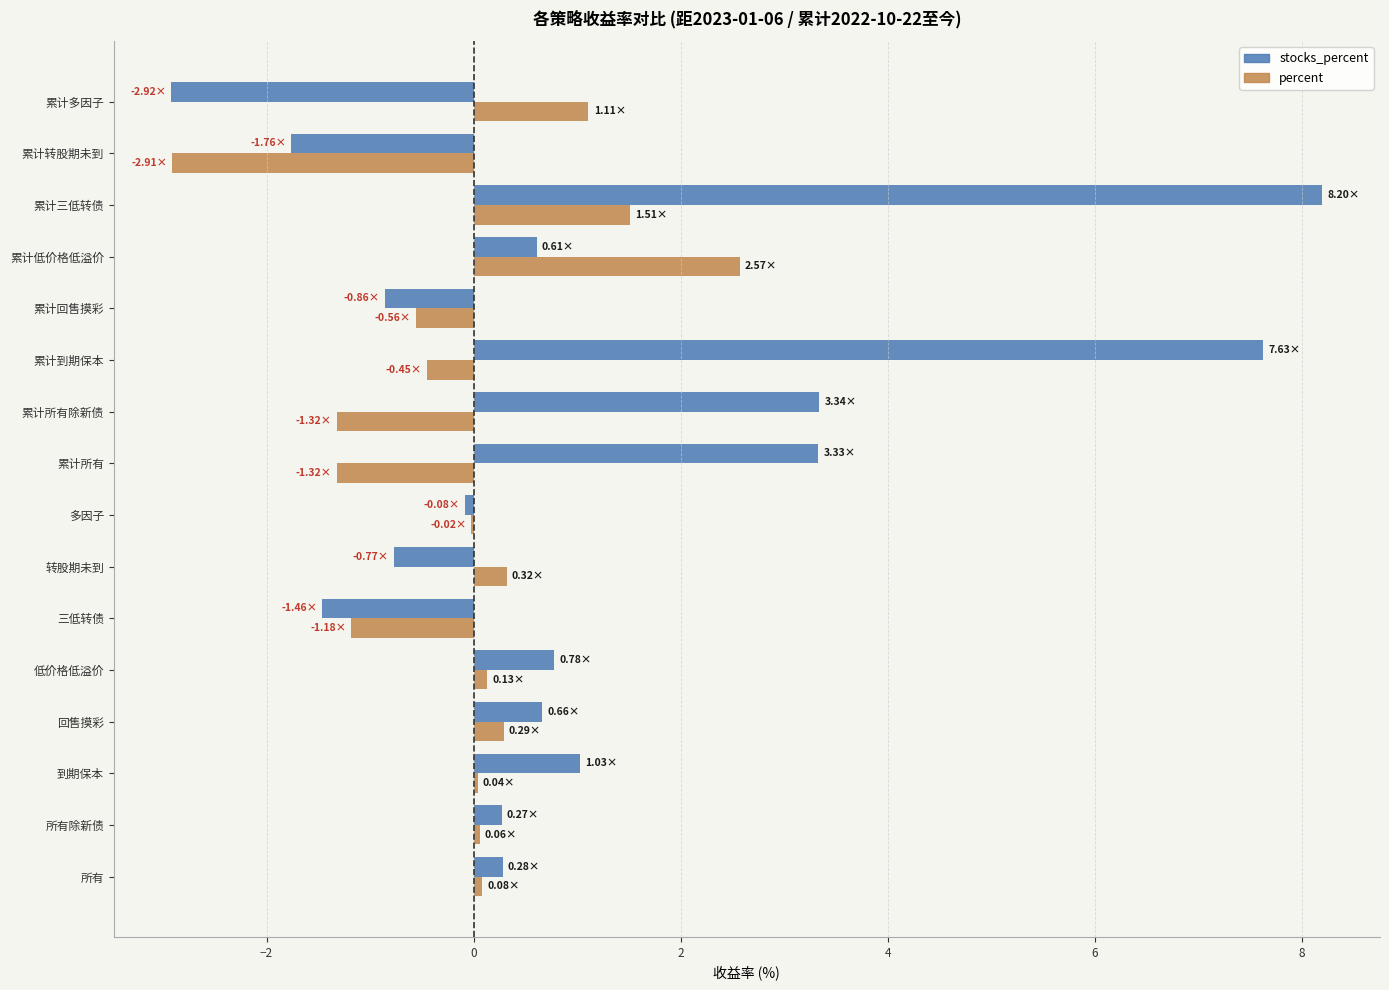

At which category does the chart reach its peak across all series?

累计三低转债